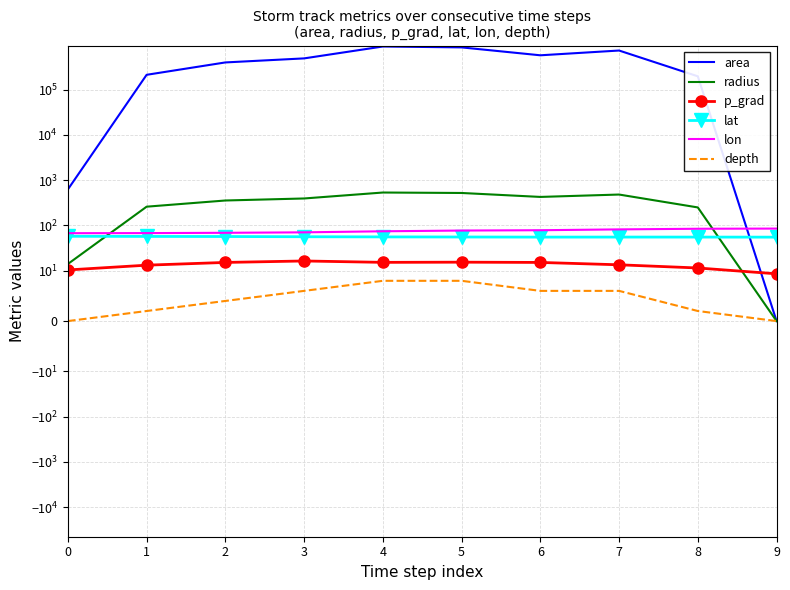

Is the value of depth at 5 greater than the value of area at 9?

Yes